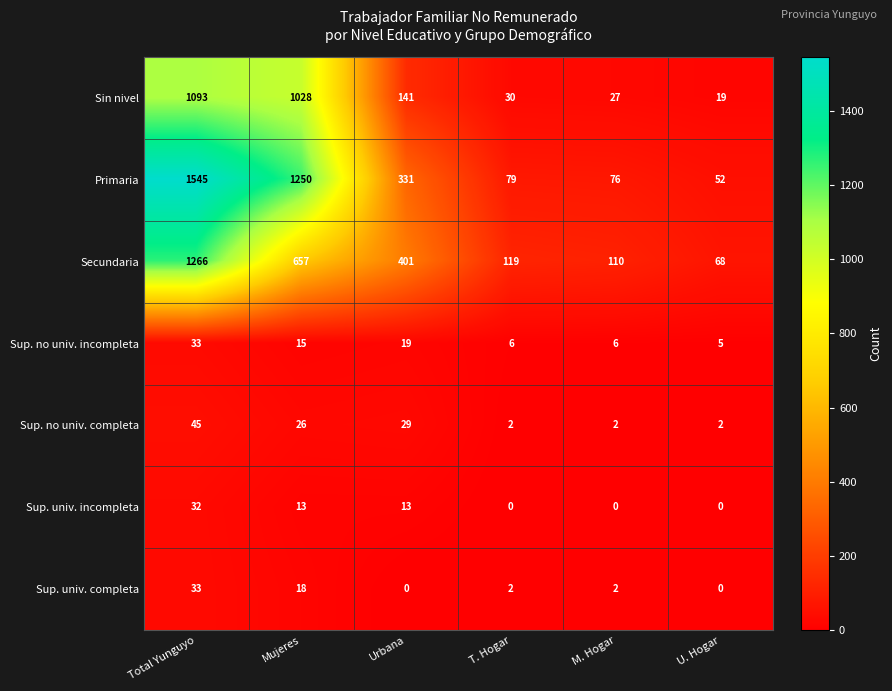

What is the difference between the highest and lowest values at Mujeres?

1237